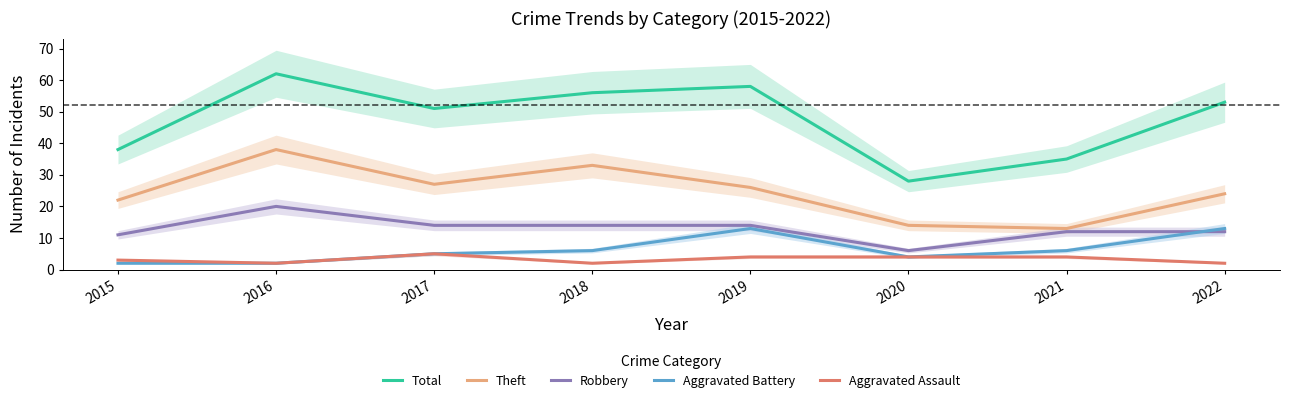

How many values in the Aggravated Assault series are below 4?

4